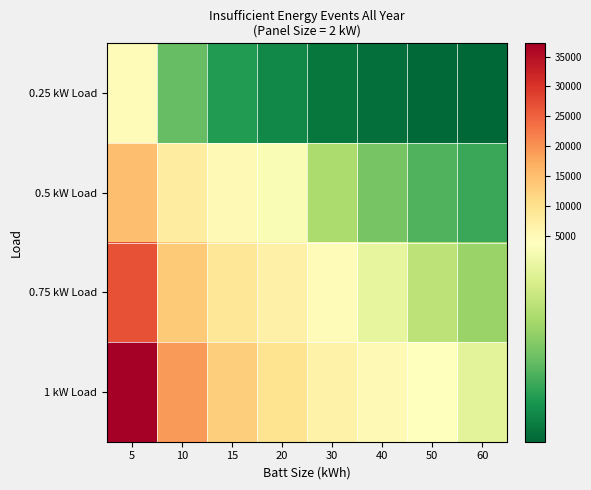

What is the difference between the highest and lowest values at 30?

6142